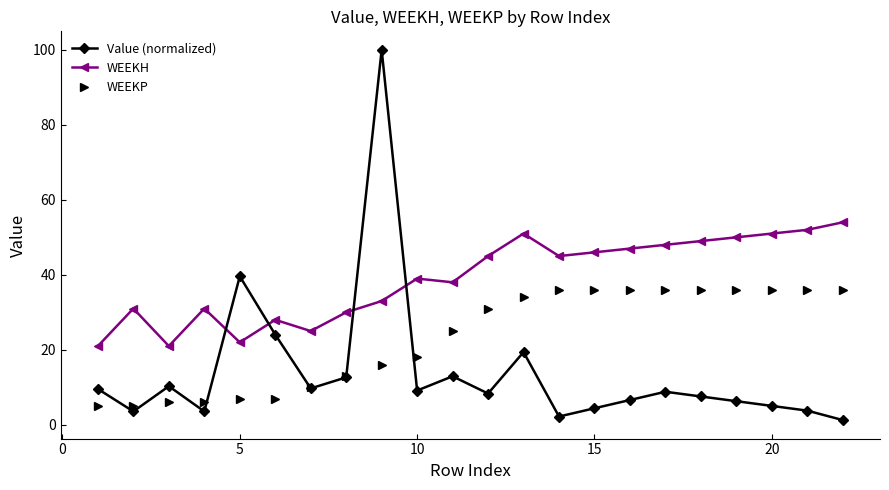

How many categories are shown in the chart?

22